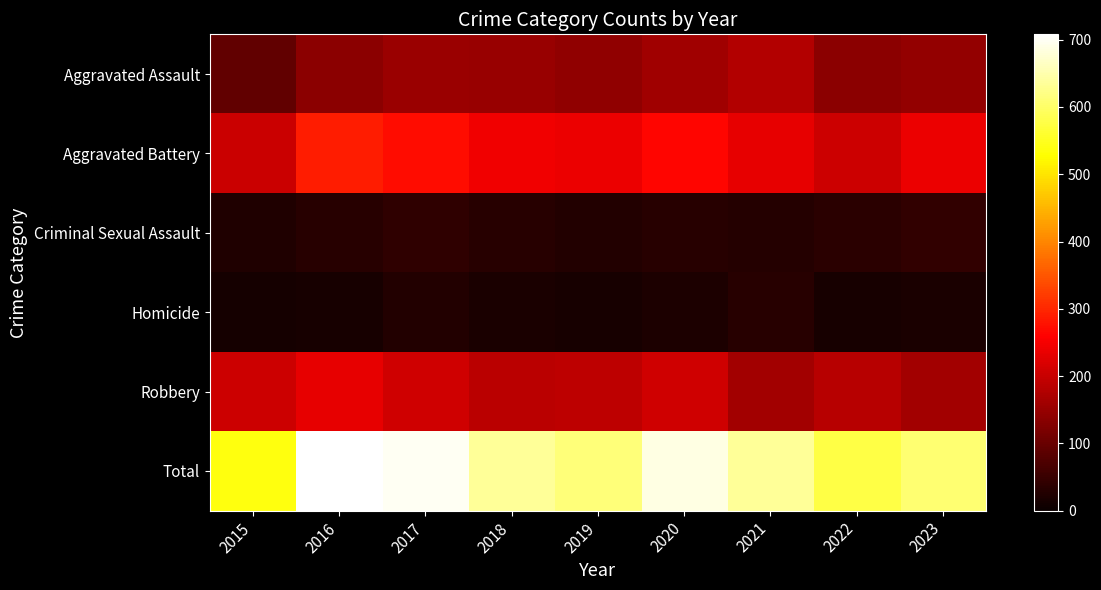

Reading left to right, extract all data points from this chart.

Aggravated Assault: 2015=92	2016=136	2017=153	2018=151	2019=142	2020=159	2021=179	2022=137	2023=144
Aggravated Battery: 2015=202	2016=290	2017=272	2018=246	2019=238	2020=265	2021=234	2022=205	2023=239
Criminal Sexual Assault: 2015=24	2016=31	2017=39	2018=33	2019=27	2020=33	2021=28	2022=35	2023=44
Homicide: 2015=13	2016=16	2017=26	2018=18	2019=15	2020=21	2021=33	2022=15	2023=18
Robbery: 2015=206	2016=235	2017=208	2018=187	2019=190	2020=209	2021=161	2022=184	2023=162
Total: 2015=537	2016=708	2017=698	2018=635	2019=612	2020=687	2021=635	2022=576	2023=607